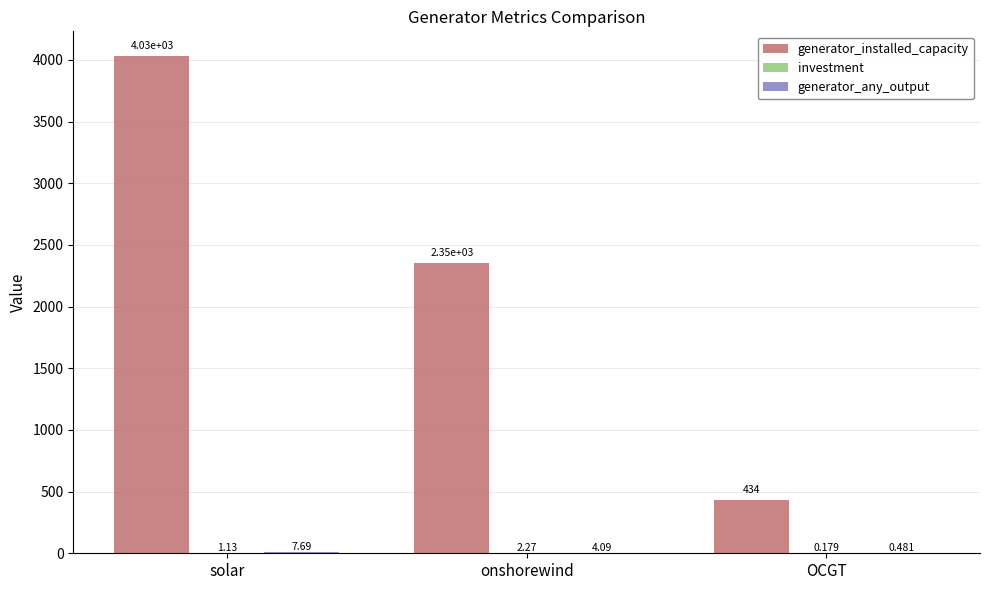

Does the chart contain stacked bars?

No